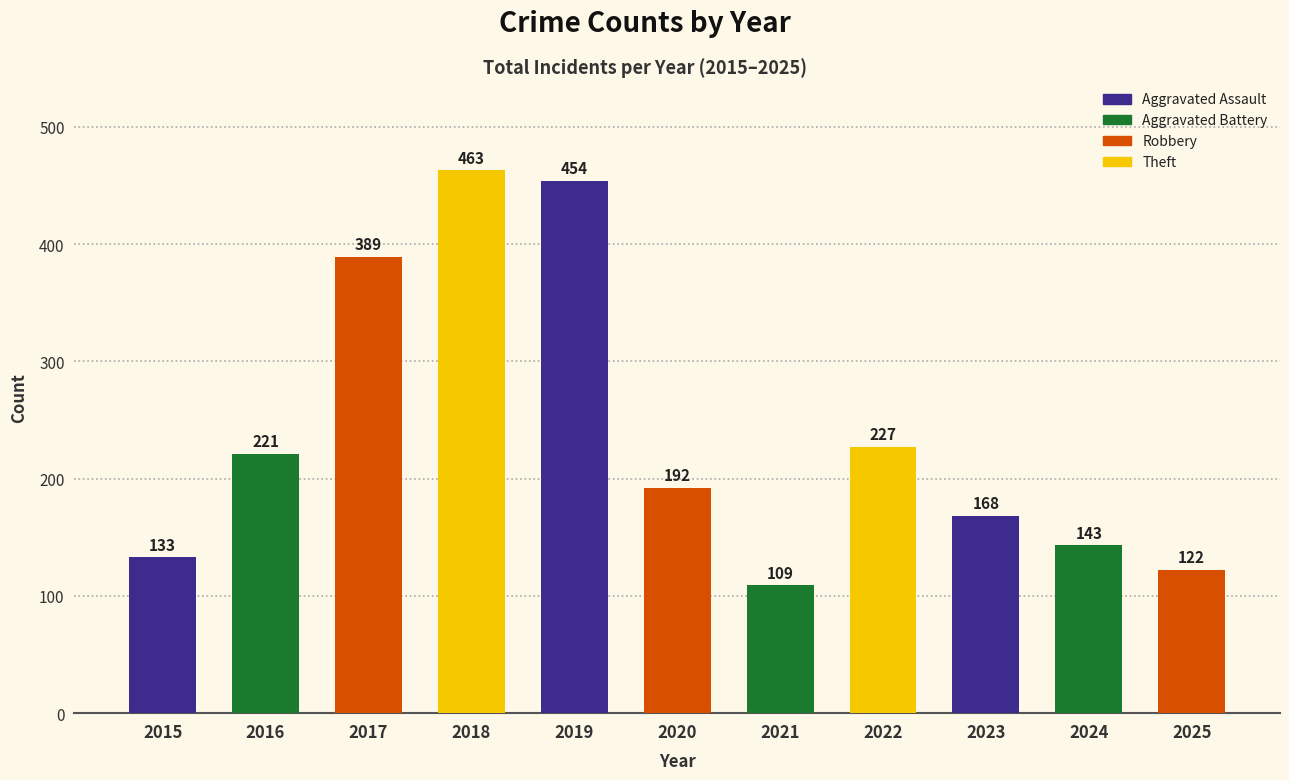

What is the change in value from 2015 to 2024?

+10